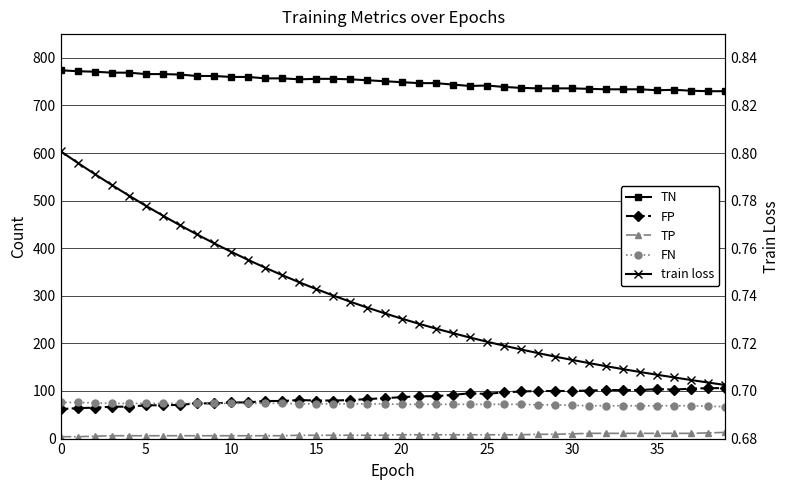

At how many categories does at least one series exceed 117?

40